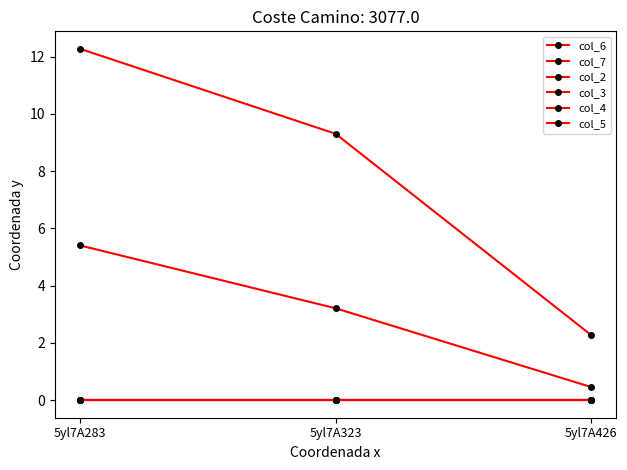

The value of col_6 at 5yl7A283 is 12.3. True or false?

True